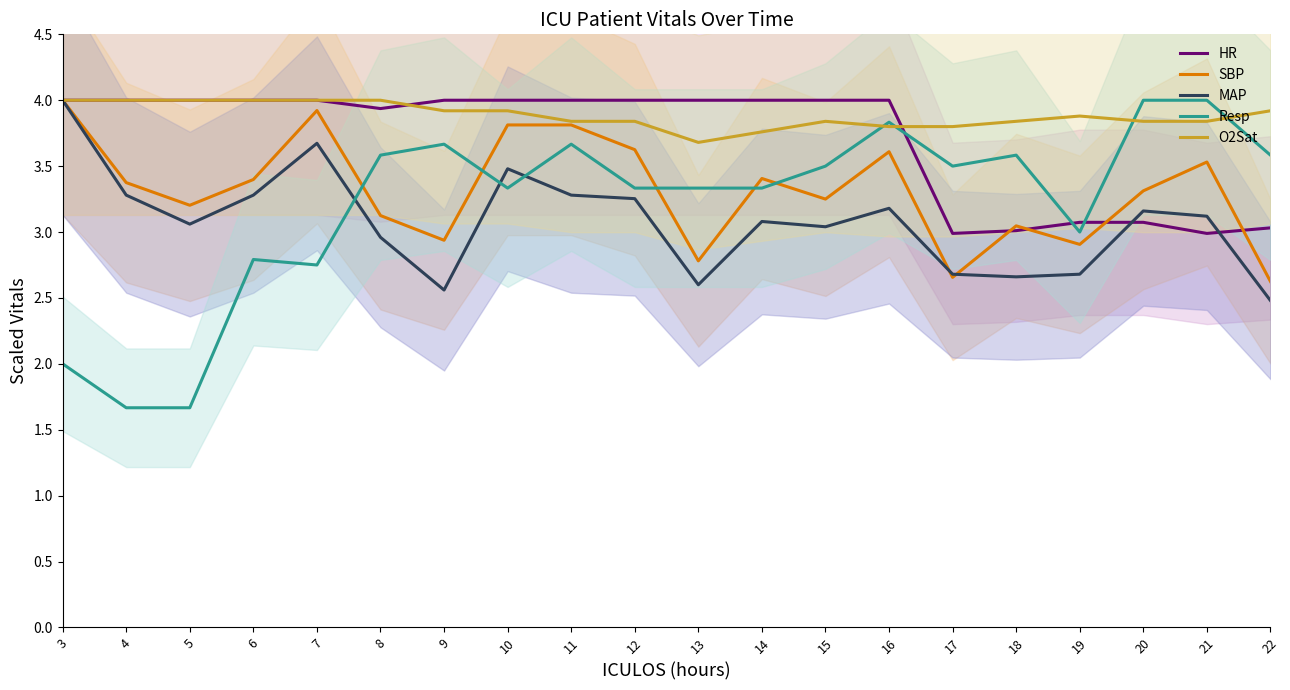

What is the sum of all Resp values?

64.1